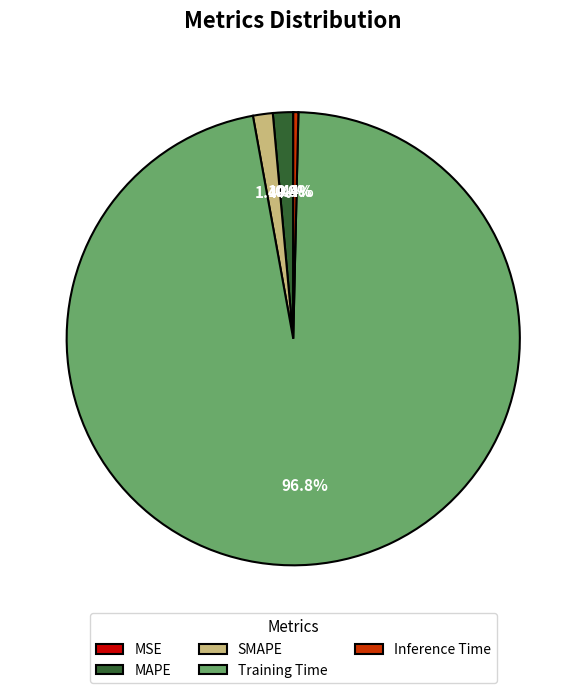

Which slice represents more than half of the pie?

Training Time